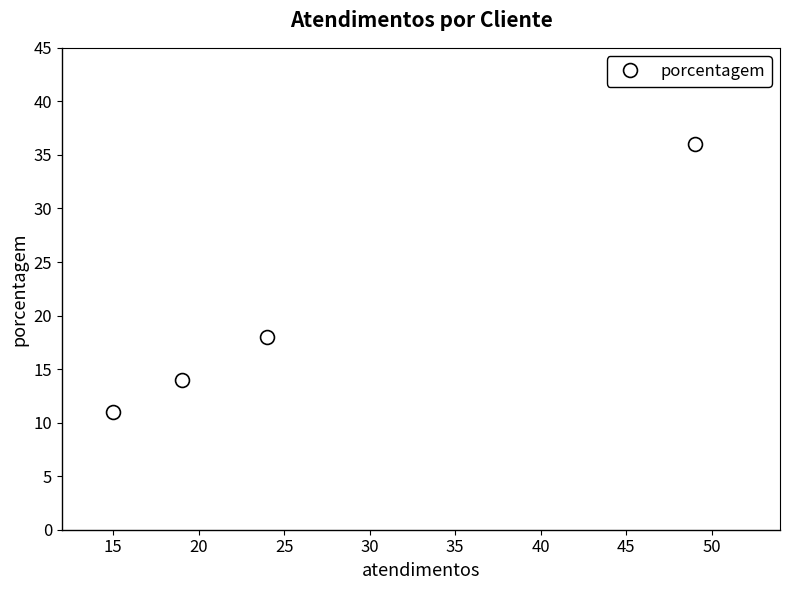

How many series are shown in this chart?

1